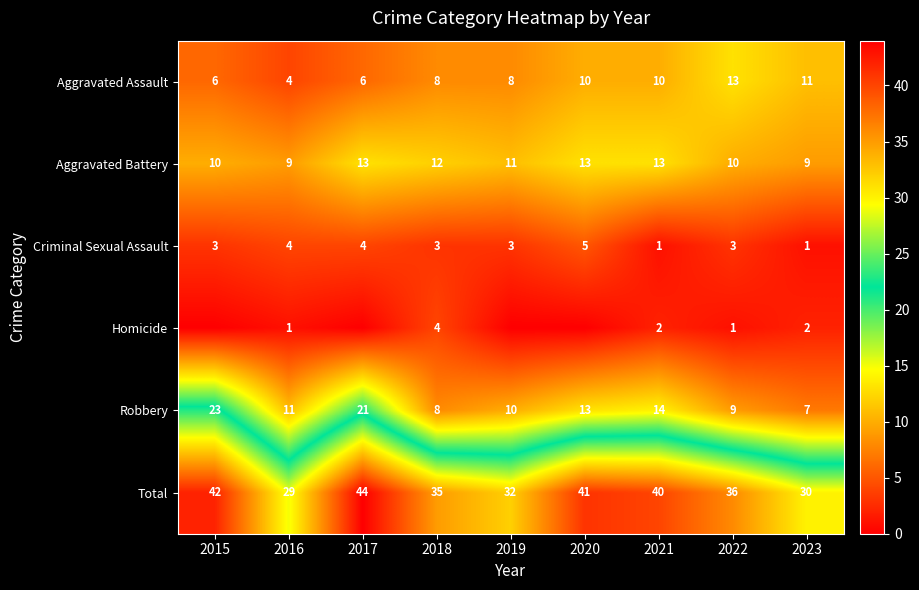

At which category does the chart reach its peak across all series?

2017